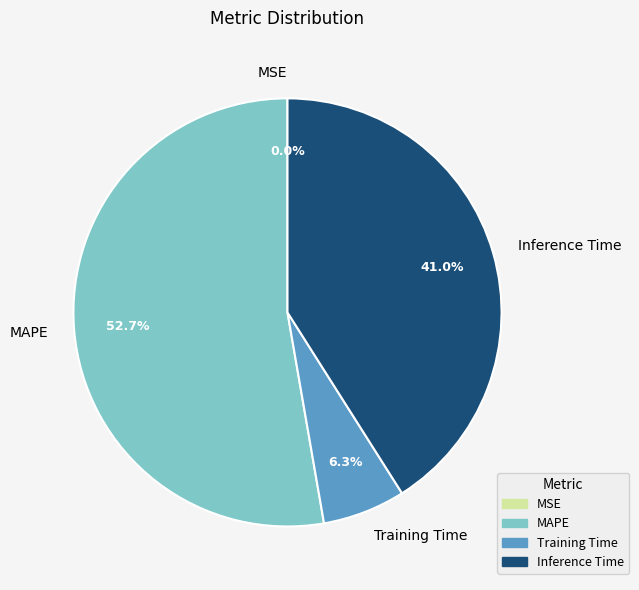

What is the largest slice in the pie chart?

MAPE